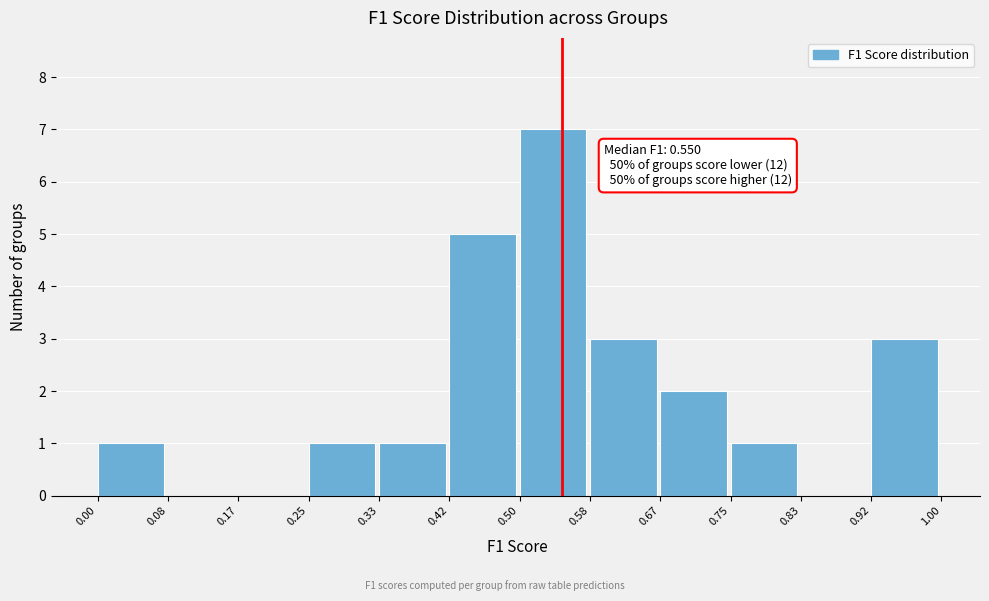

Over which range of the x-axis is the bar tallest?

0.50 to 0.58